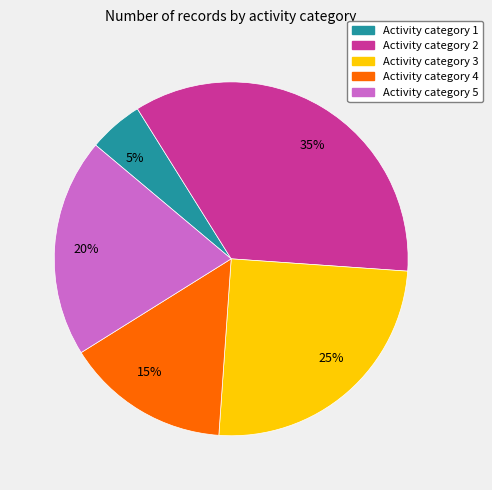

Does any single category account for the majority?

No